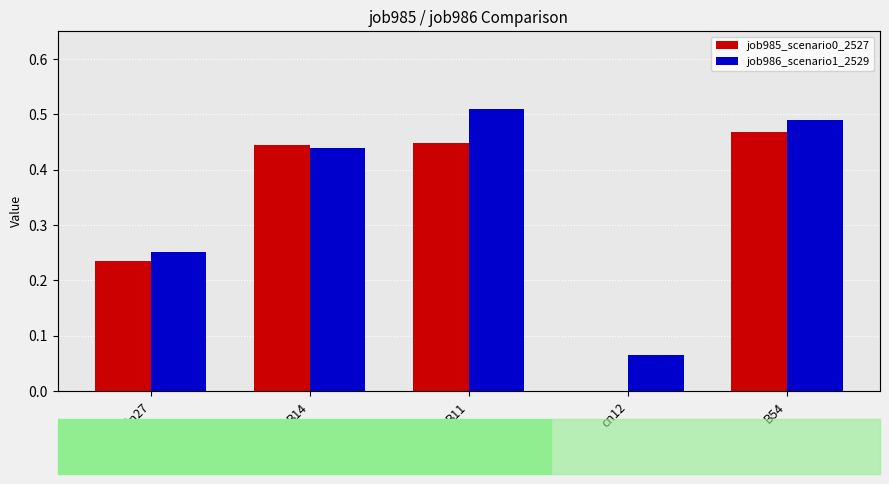

At how many categories does at least one series exceed 0?

5